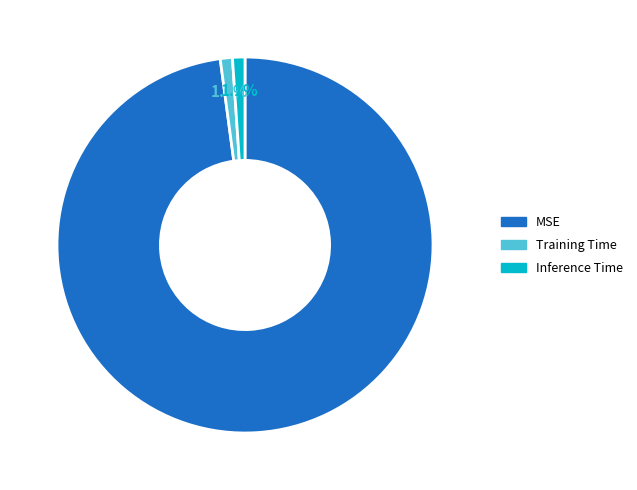

What percentage do MSE and Training Time together represent?

98.9%